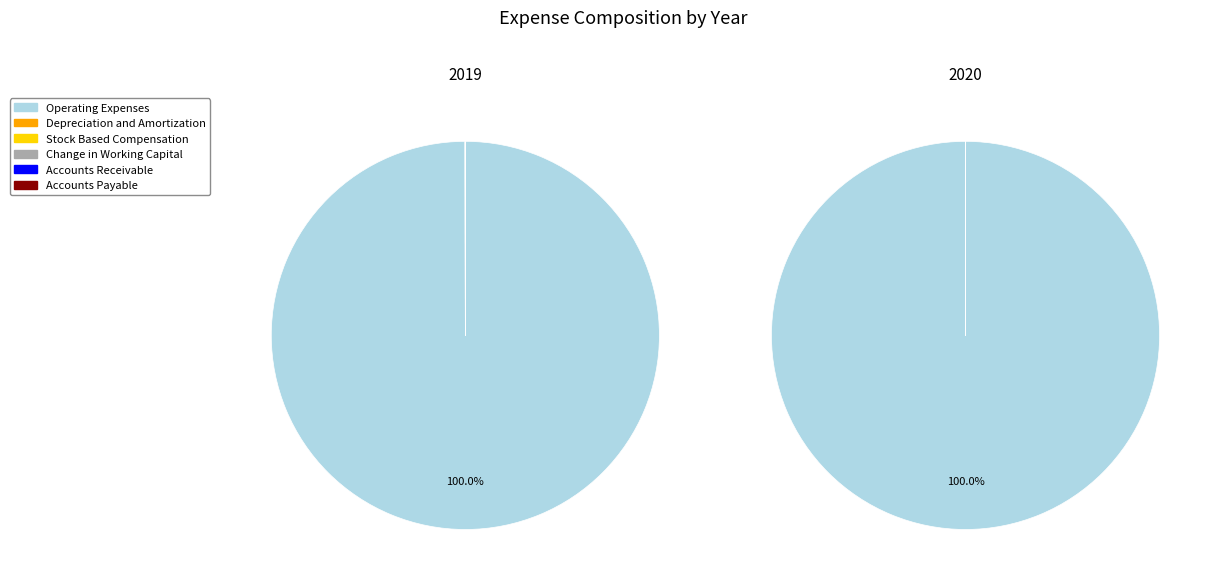

Which has a higher value, Change in Working Capital or Stock Based Compensation?

Change in Working Capital